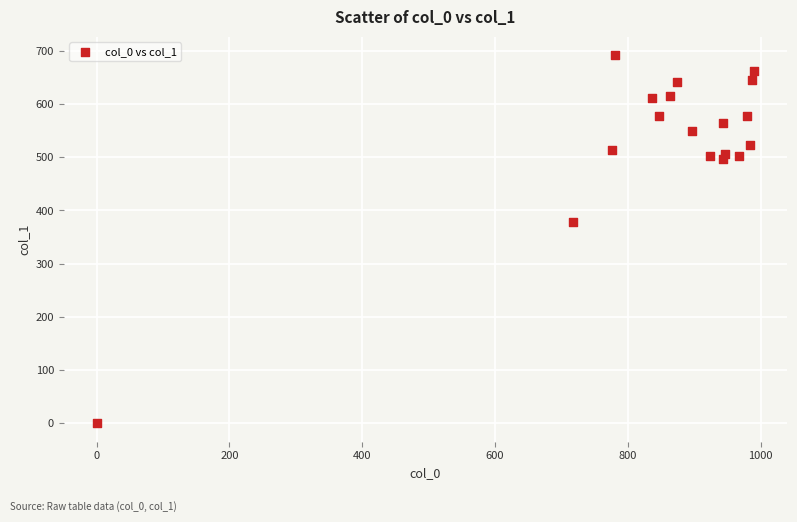

What Y value in the scatter plot is closest to 345?

378.0